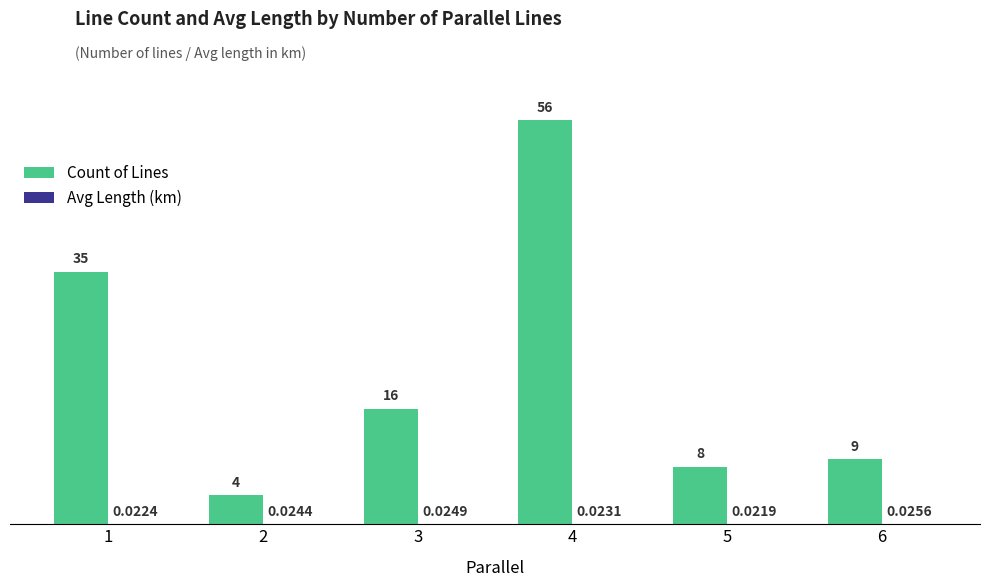

What is the total value across all series at 1?

35.0